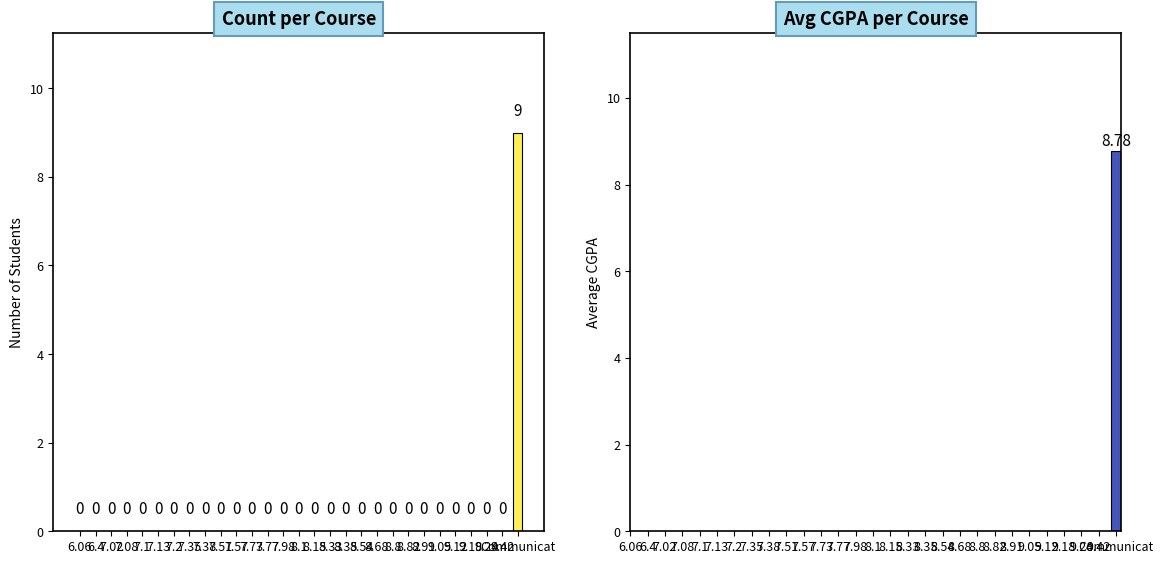

What is the difference between the maximum and minimum values in the Count series?

9.0